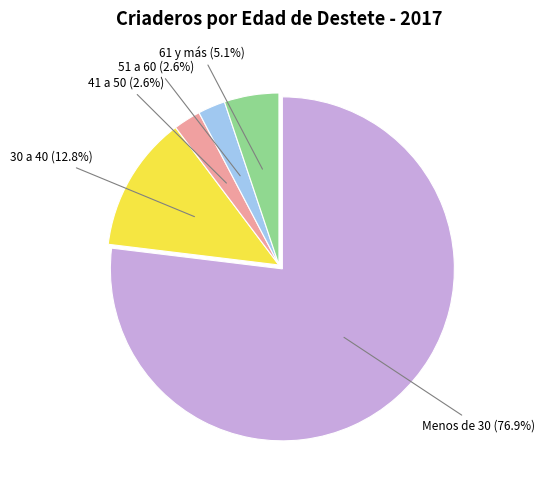

Does any single category account for the majority?

Yes